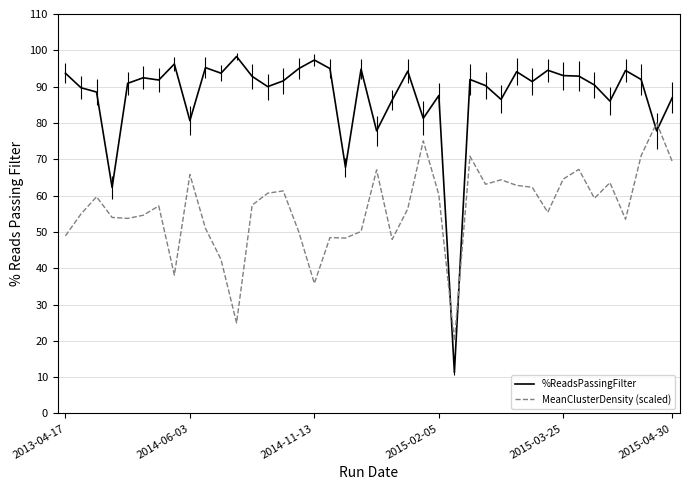

List the series in order of their peak value, lowest first.

MeanClusterDensity (scaled), %ReadsPassingFilter